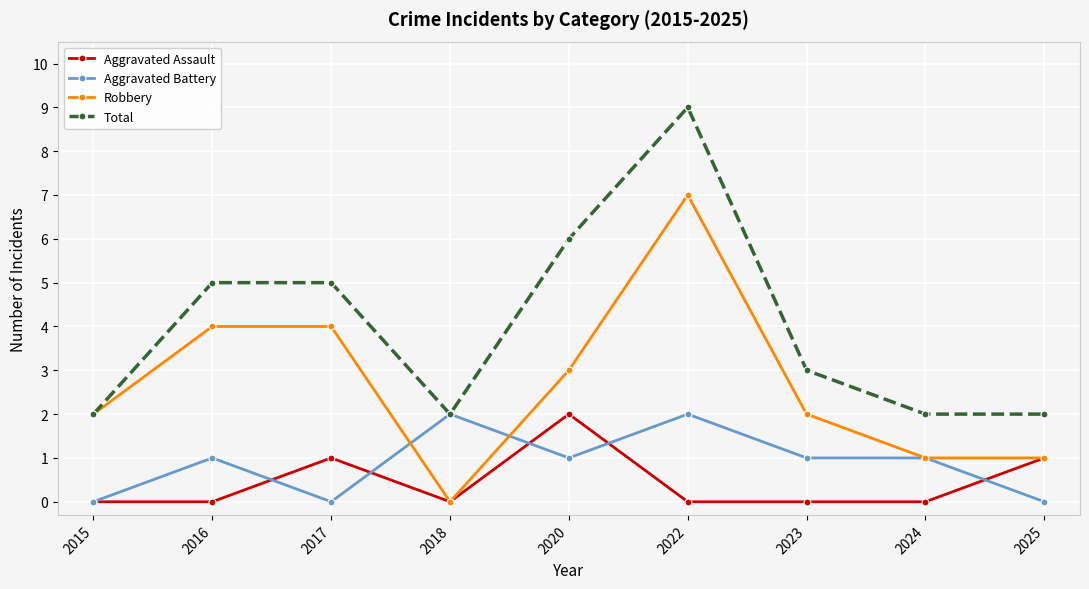

Reading left to right, list all the values displayed in this chart.

Aggravated Assault: 0	0	1	0	2	0	0	0	1
Aggravated Battery: 0	1	0	2	1	2	1	1	0
Robbery: 2	4	4	0	3	7	2	1	1
Total: 2	5	5	2	6	9	3	2	2